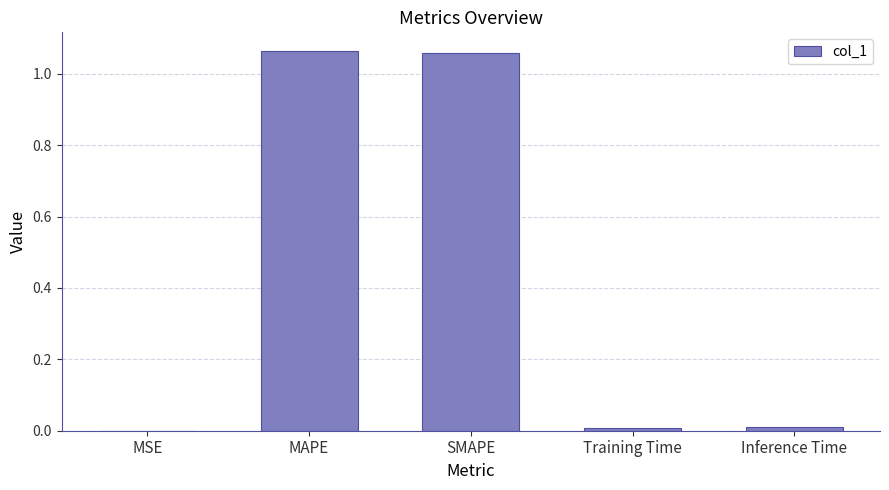

What is the sum of all values?

2.1